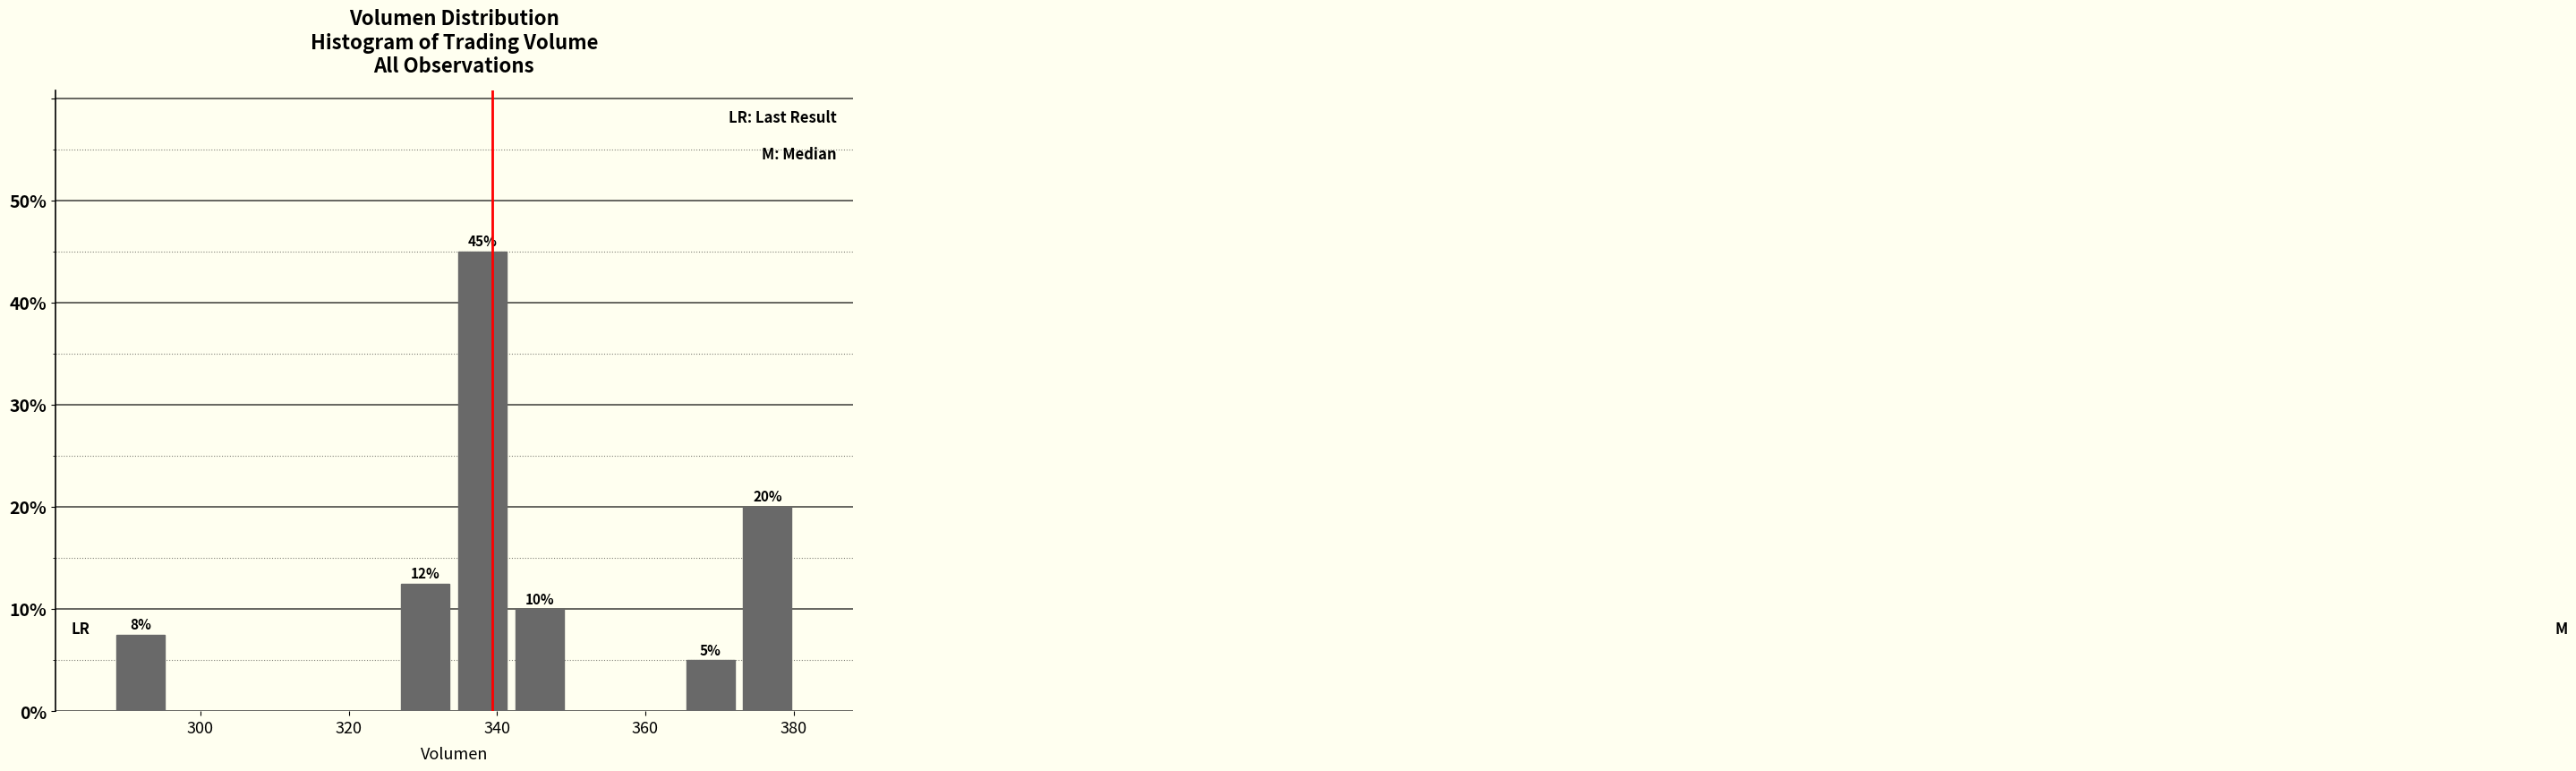

Read against the x-axis, roughly where is the centre of the tallest bar?

338